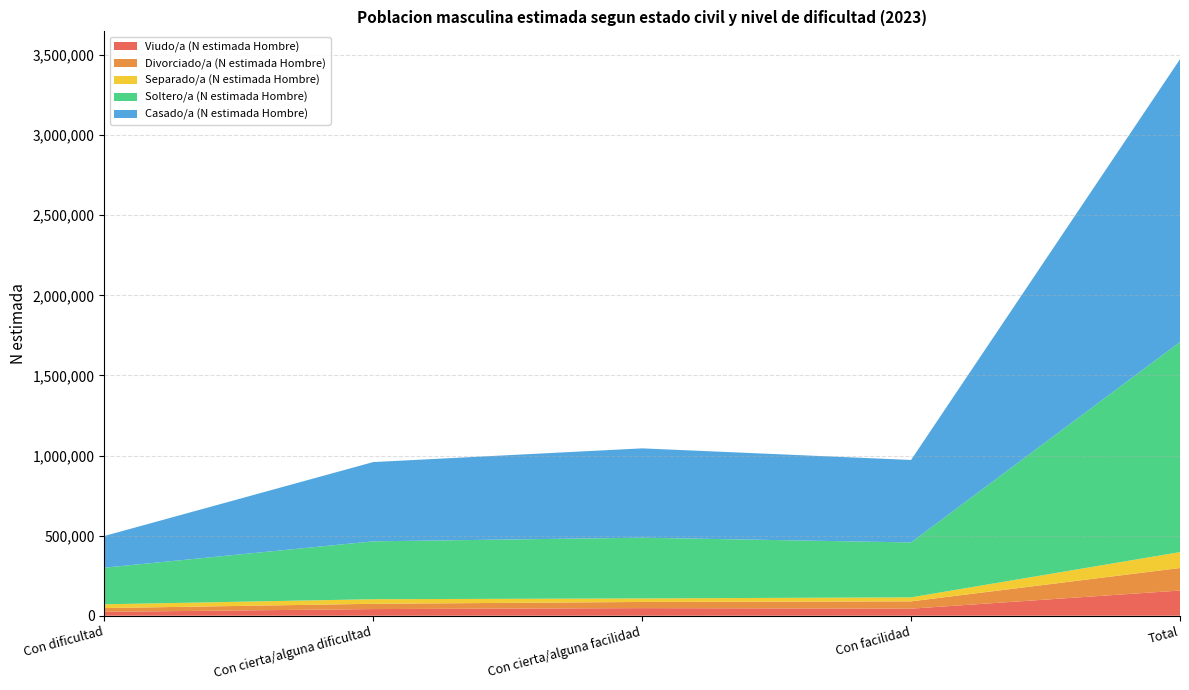

Reading left to right, list all the values displayed in this chart.

Viudo/a (N estimada Hombre): 24293	41488	47394	44063	157239
Divorciado/a (N estimada Hombre): 23481	33035	38594	45601	140710
Separado/a (N estimada Hombre): 23485	28617	22055	25074	99232
Soltero/a (N estimada Hombre): 228517	361349	379062	342819	1311746
Casado/a (N estimada Hombre): 197829	494755	557700	514837	1765121